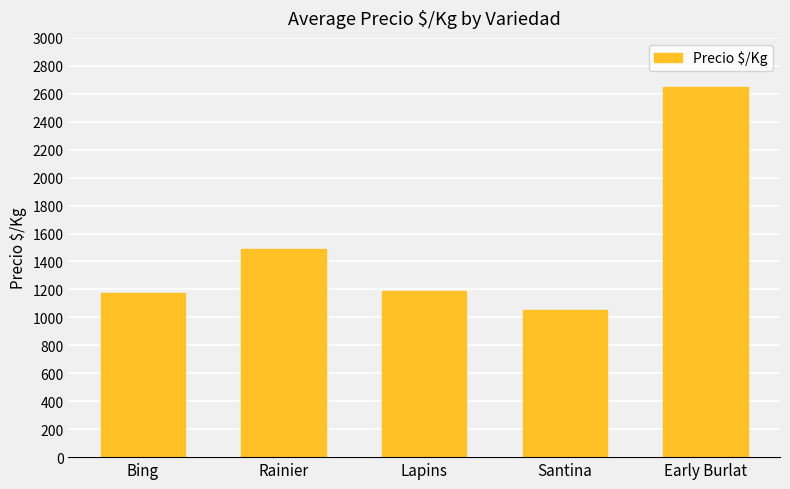

What is the difference between the second highest and second lowest values?

318